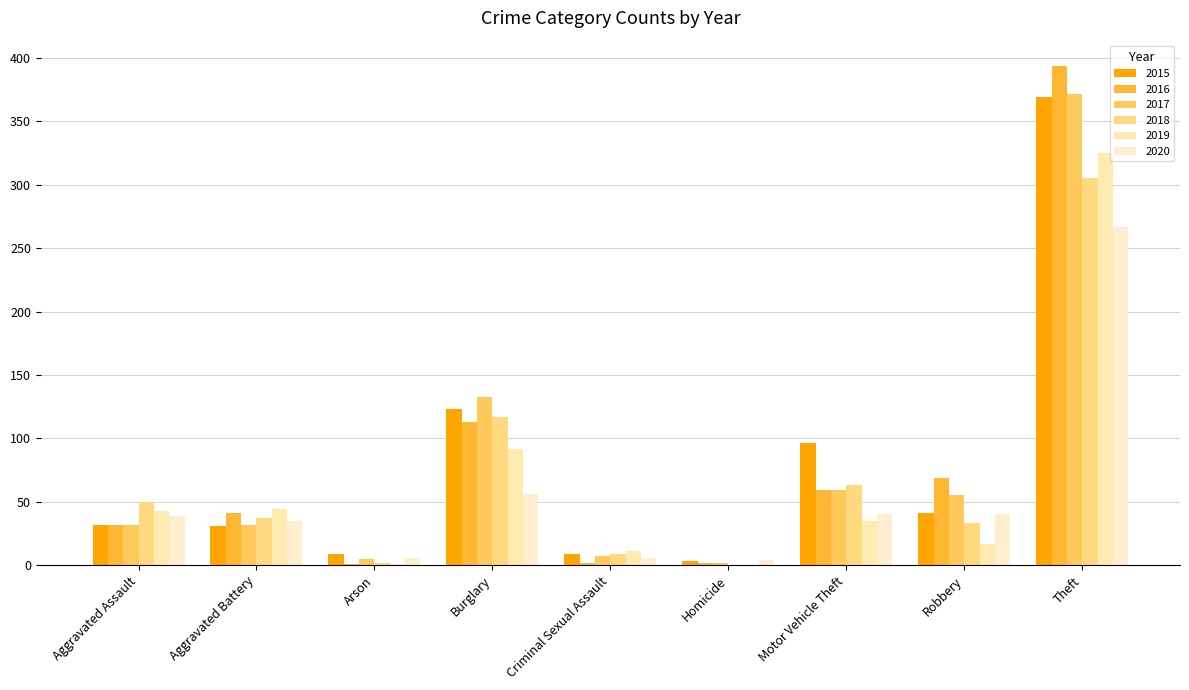

What is the sum of the 2019 values at Criminal Sexual Assault and Motor Vehicle Theft?

46